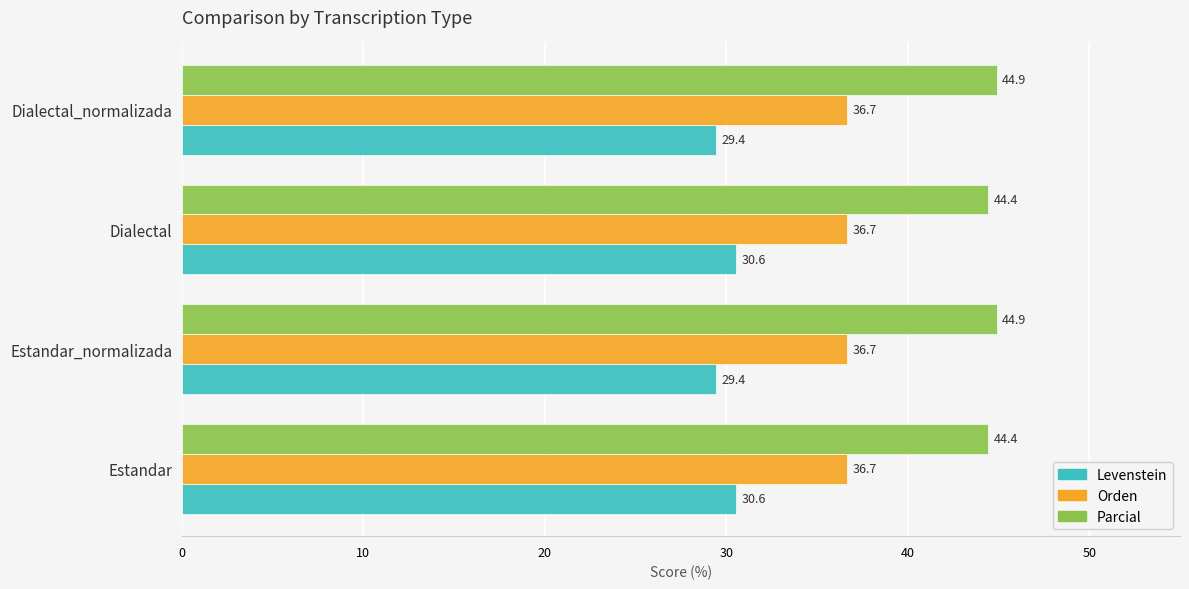

Is the value of Parcial at Estandar greater than the value of Levenstein at Dialectal?

Yes